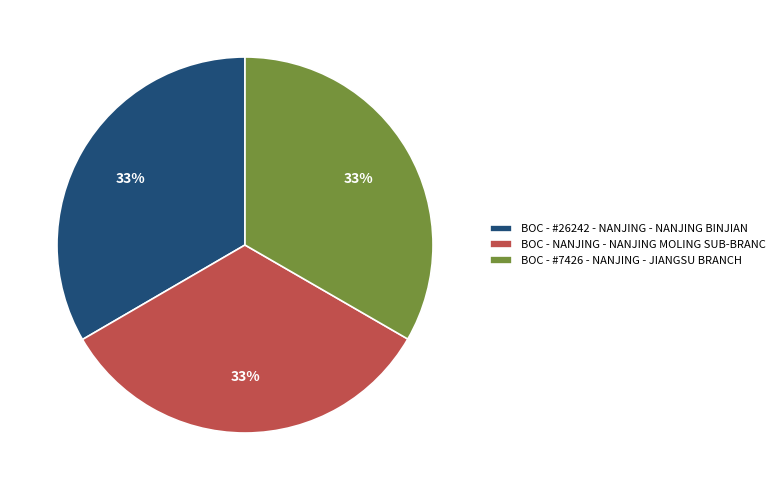

Is the sum of BOC - #7426 - NANJING - JIANGSU BRANCH and BOC - #26242 - NANJING - NANJING BINJIAN greater than half?

Yes